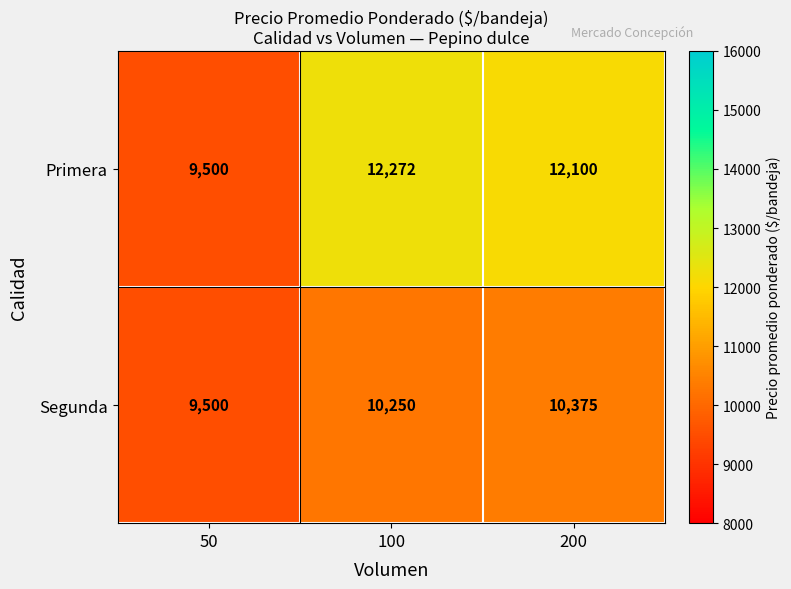

How many data points in Segunda are less than 10250?

1